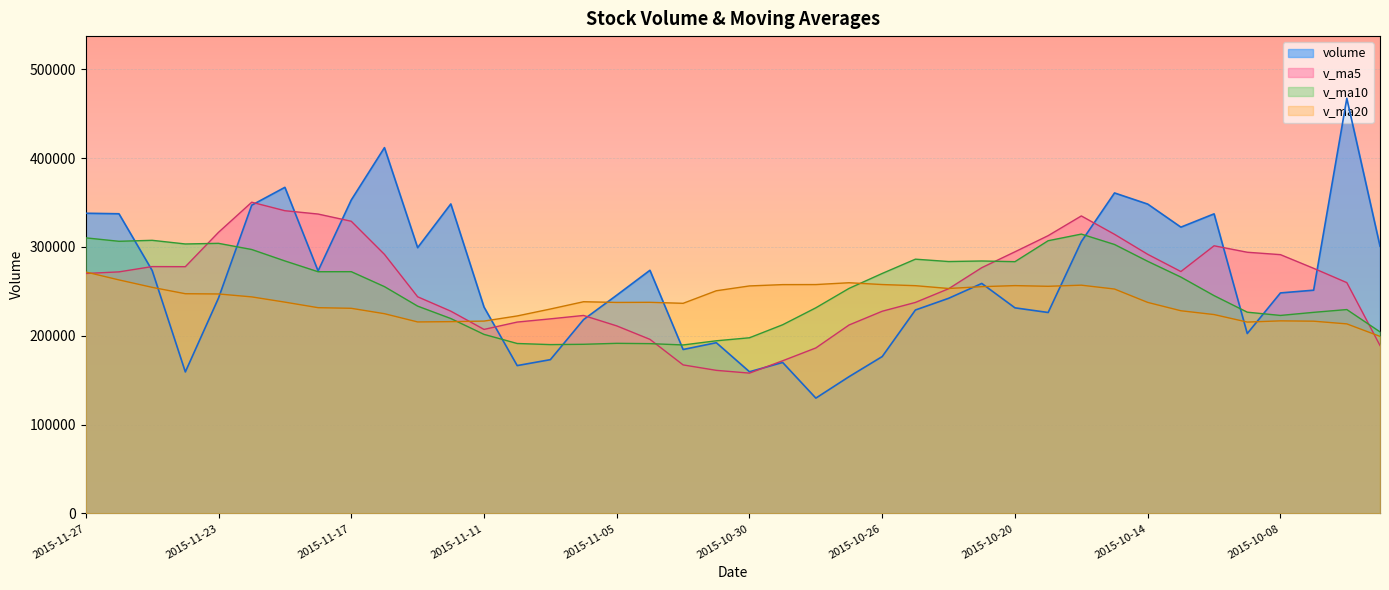

At how many categories does at least one series exceed 159636?

40